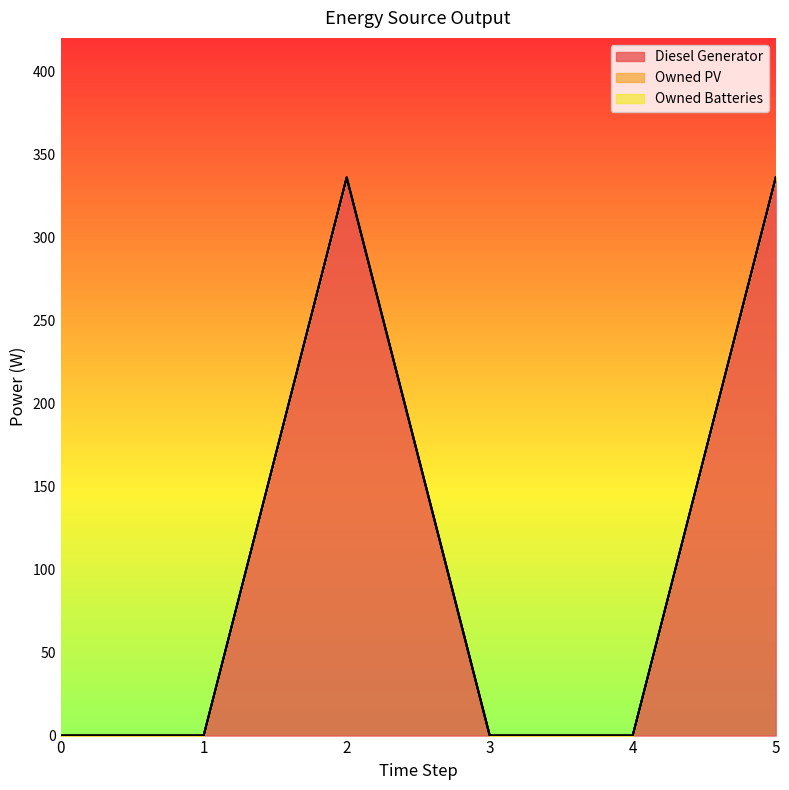

What are all the series names shown in the legend?

Diesel Generator, Owned PV, Owned Batteries